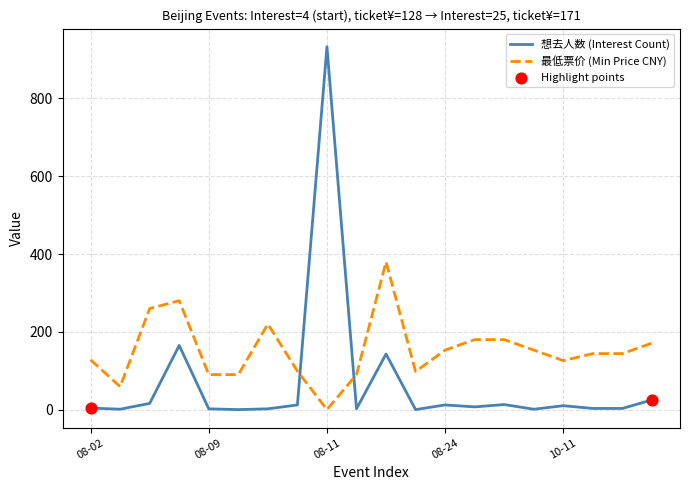

Which series has the widest spread of values?

想去人数 (Interest Count)